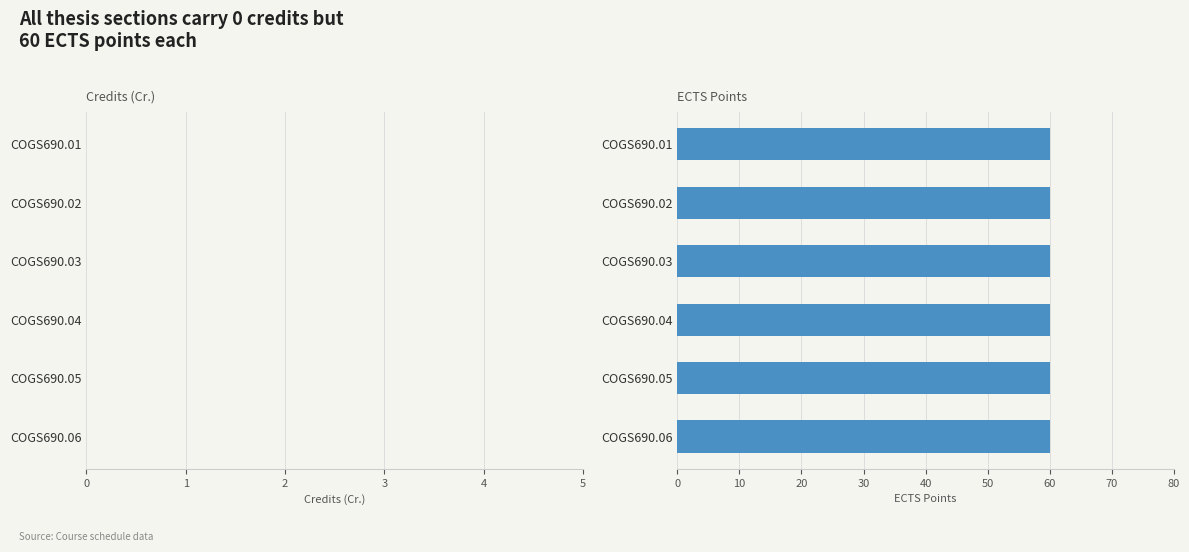

What is the value of the Ects bar at the 6th from the left?

60